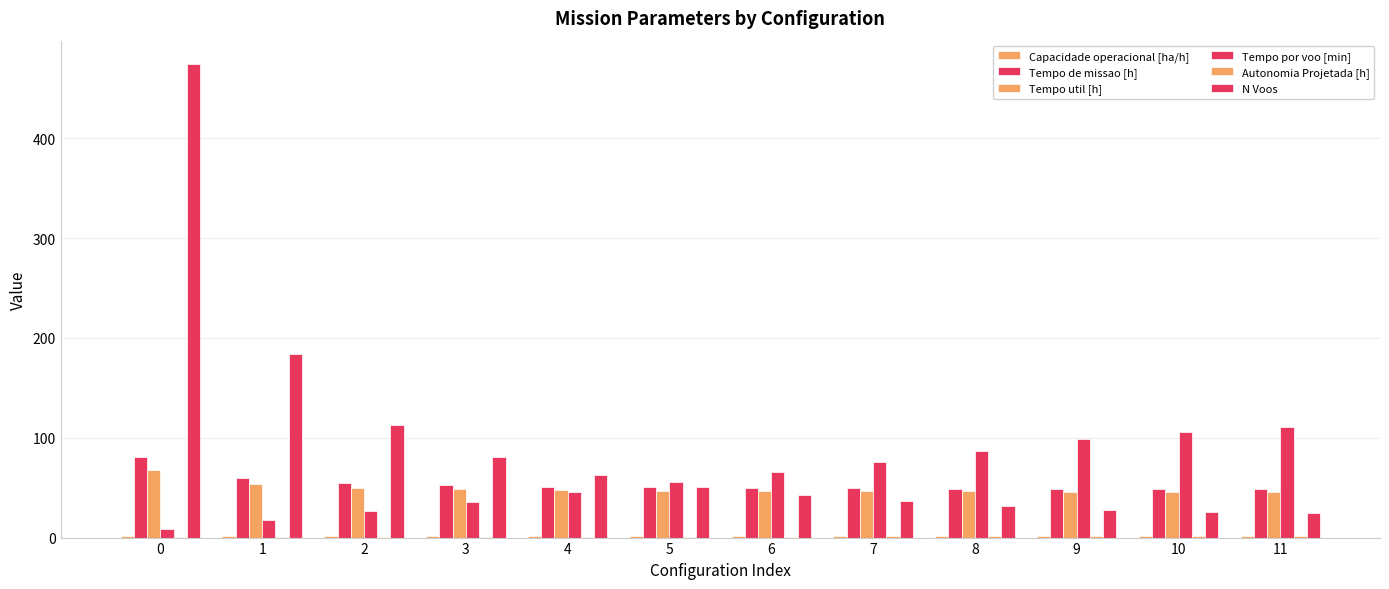

The Tempo util [h] series shows 46.5 at 7. True or false?

True